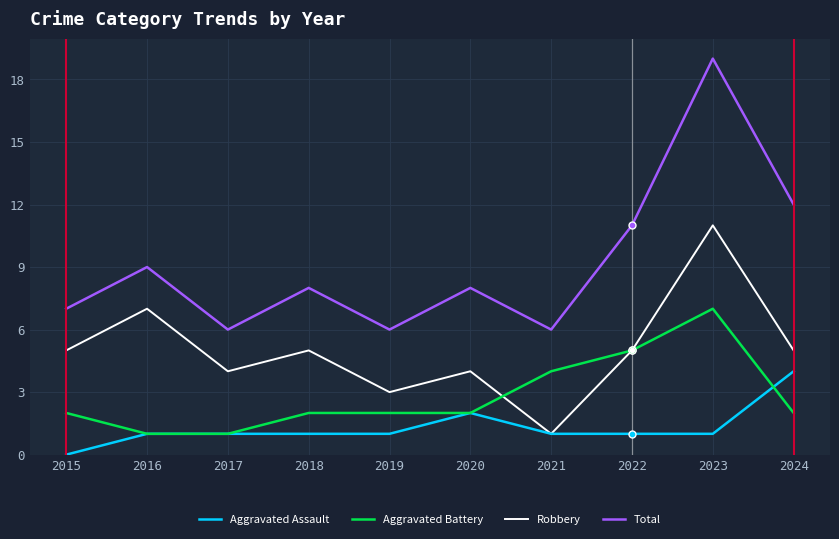

The Robbery series shows 4 at 2020. True or false?

True